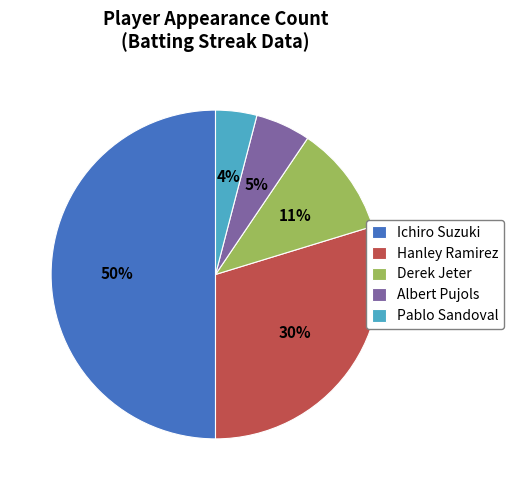

Is the sum of Ichiro Suzuki and Albert Pujols greater than half?

Yes